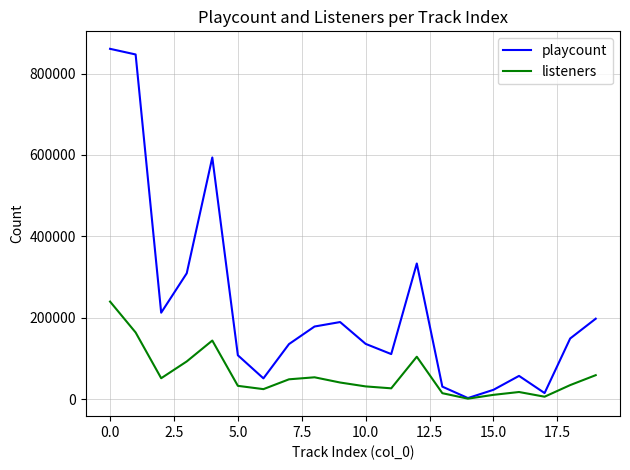

What is the highest value of the playcount series?

861009